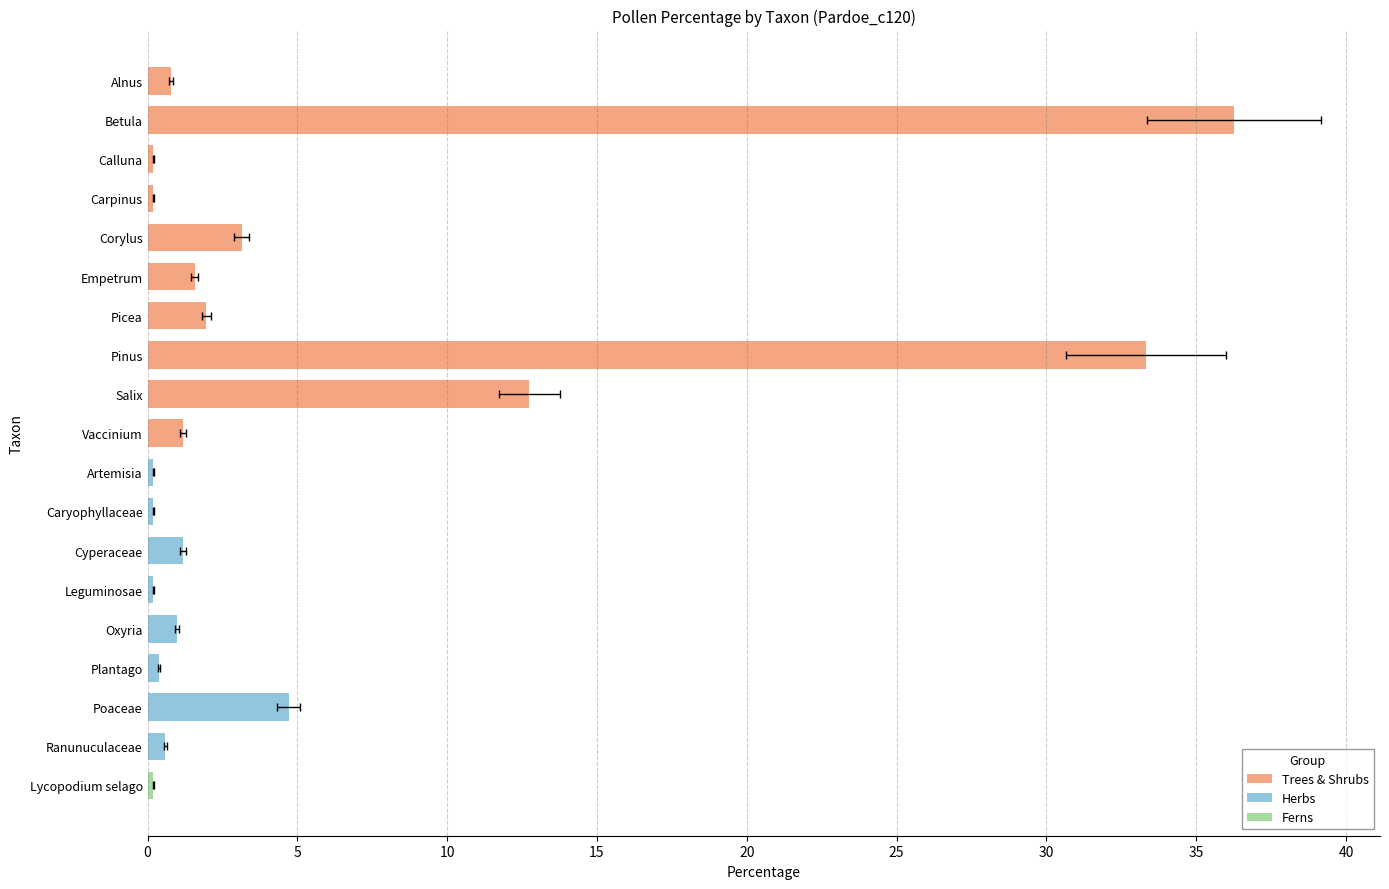

Reading left to right, what are all the values shown in this chart?

0.8	36.3	0.2	0.2	3.1	1.6	2.0	33.3	12.7	1.2	0.2	0.2	1.2	0.2	1.0	0.4	4.7	0.6	0.2